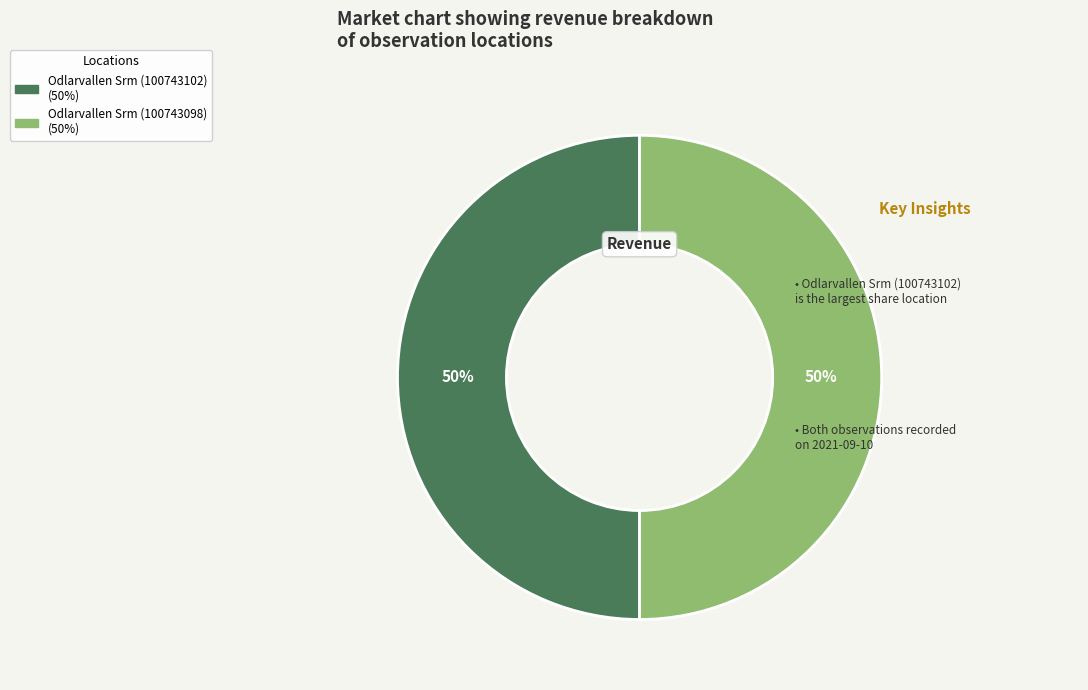

To the nearest percent, what is the average slice percentage?

50%